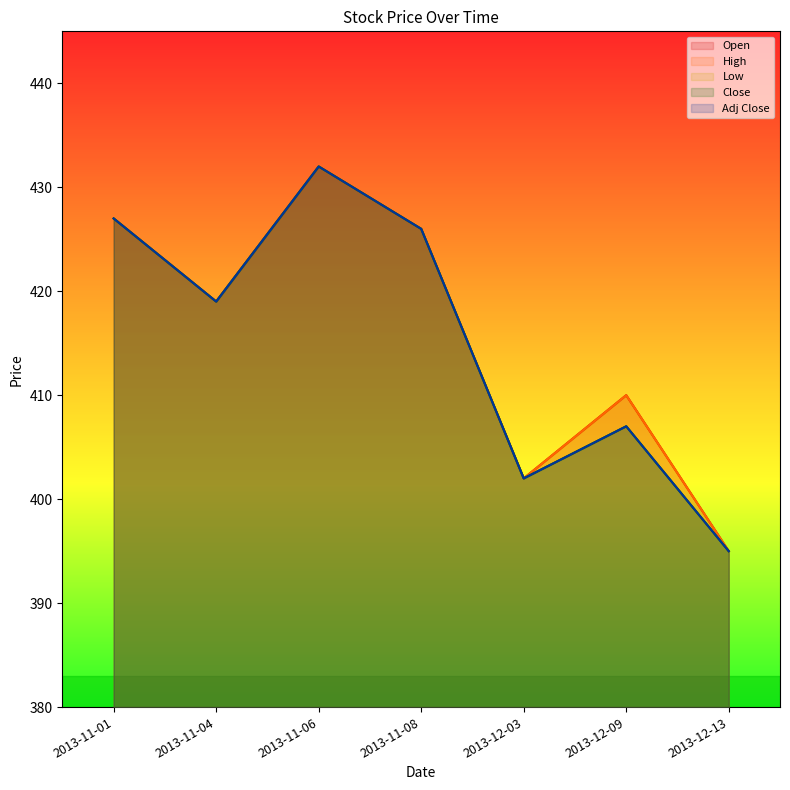

What is the total value across all series at 2013-12-09?

2041.0